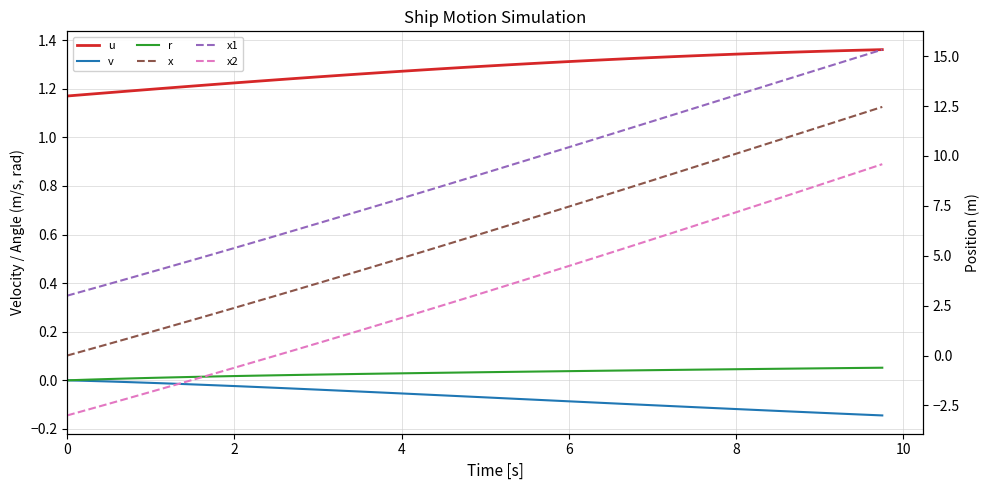

Count the number of categories in the chart.

40